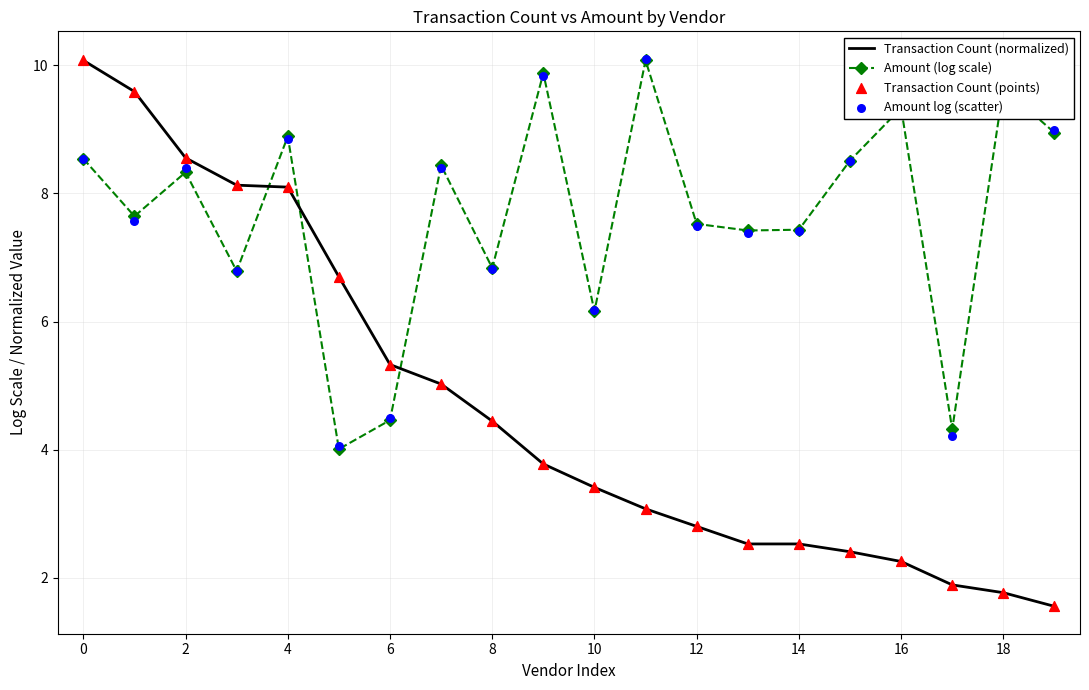

Which series has the largest Y range (max minus min)?

Transaction Count (normalized)